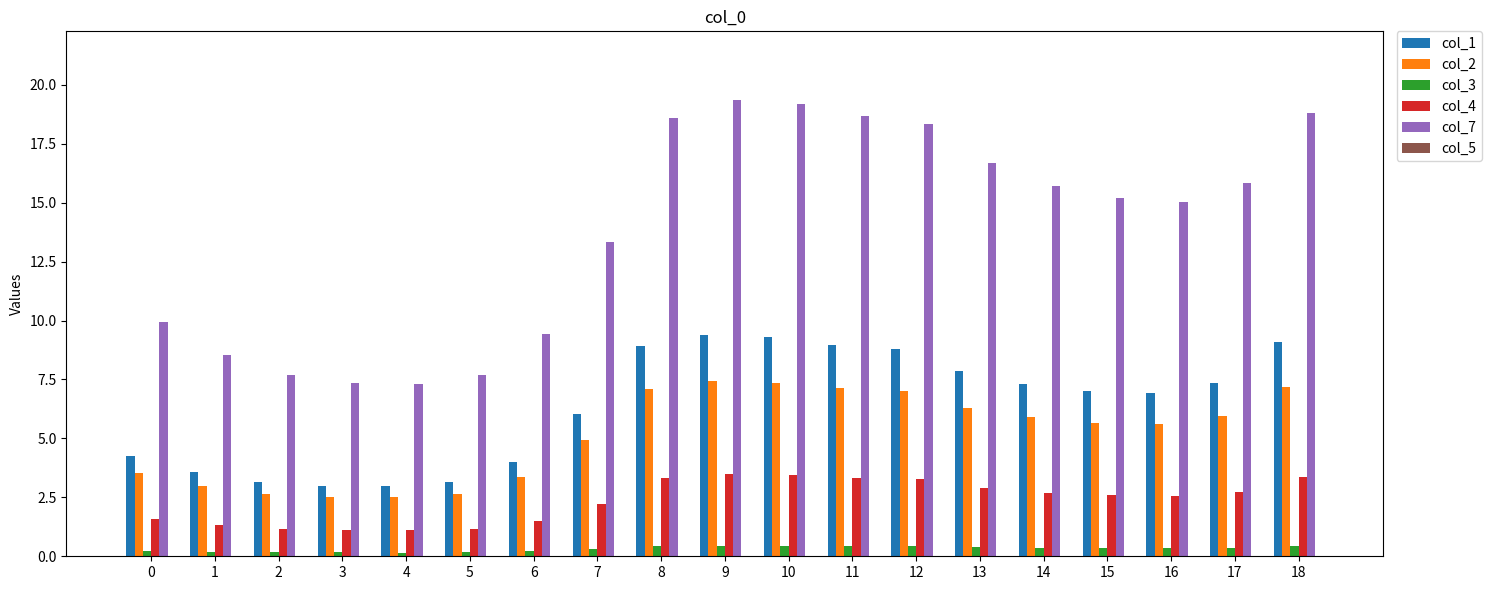

Which series has the widest spread of values?

col_7